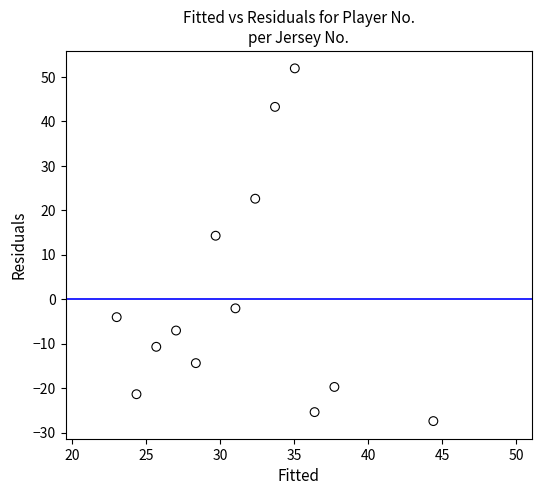

What is the range of Y values (max minus min)?

79.4